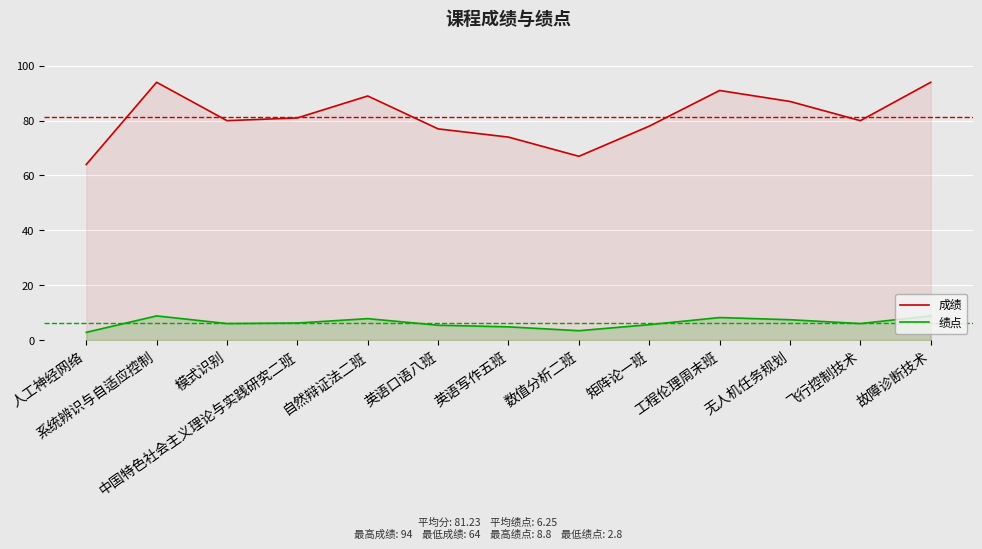

At which category is the sum across all series the highest?

系统辨识与自适应控制